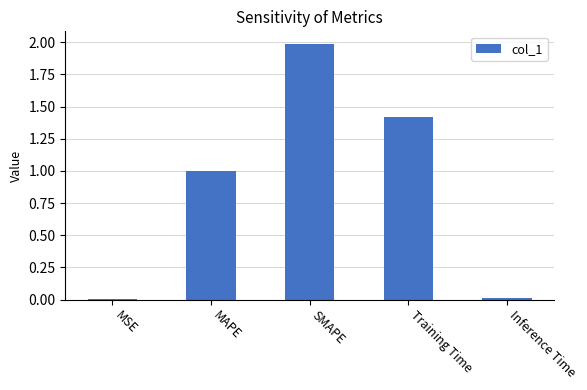

Does the chart contain stacked bars?

No